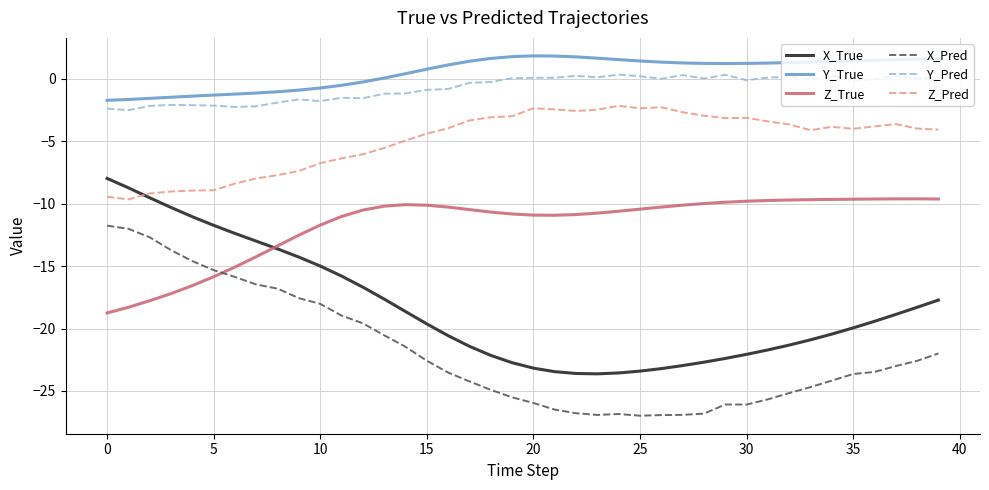

What is the minimum value for Z_Pred?

-9.7